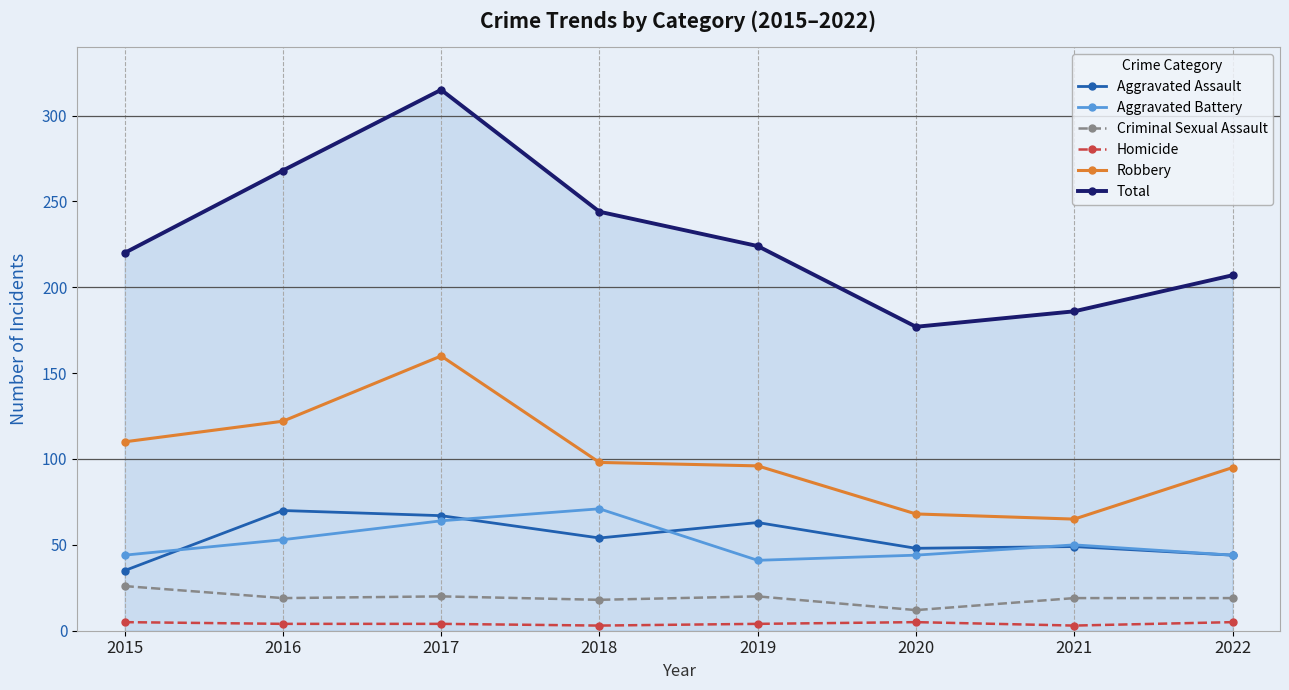

How many lines are shown in the chart?

6